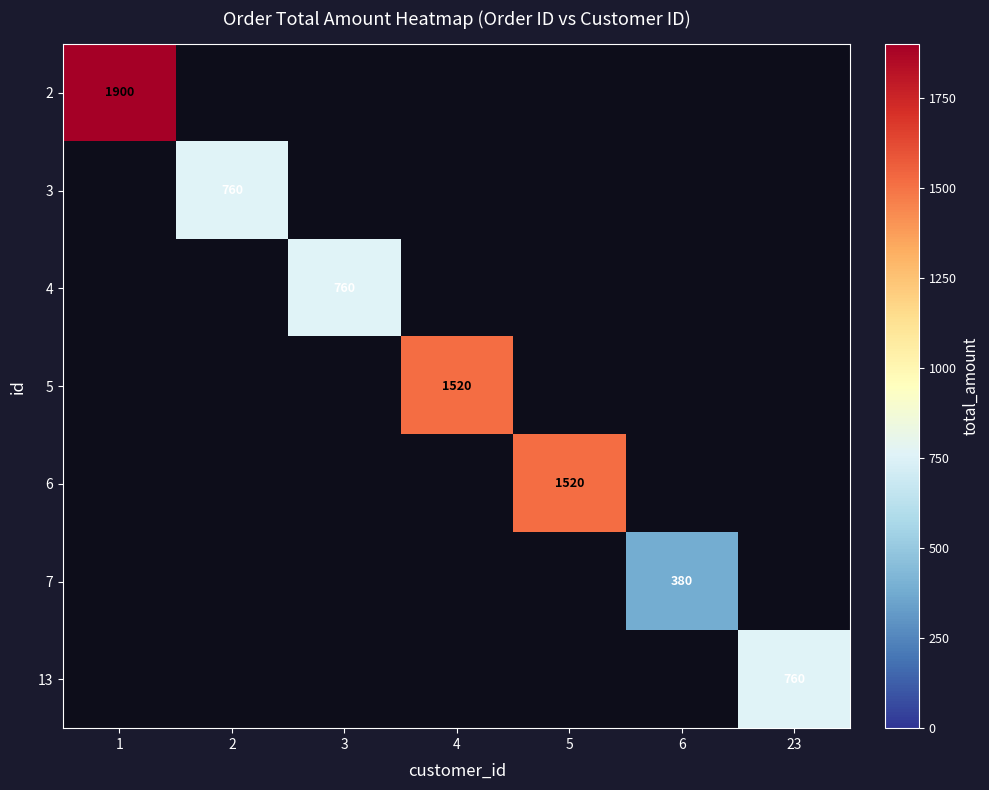

Rank the series at 6 from highest to lowest value.

2, 3, 4, 5, 6, 7, 13